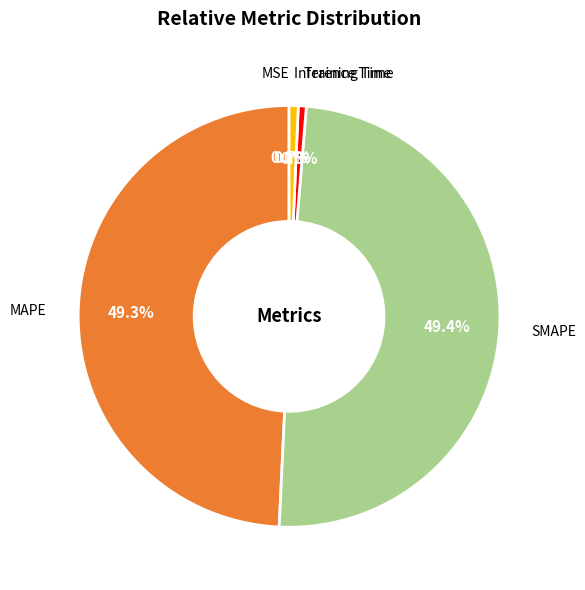

Combined, do Inference Time and Training Time account for over 50%?

No